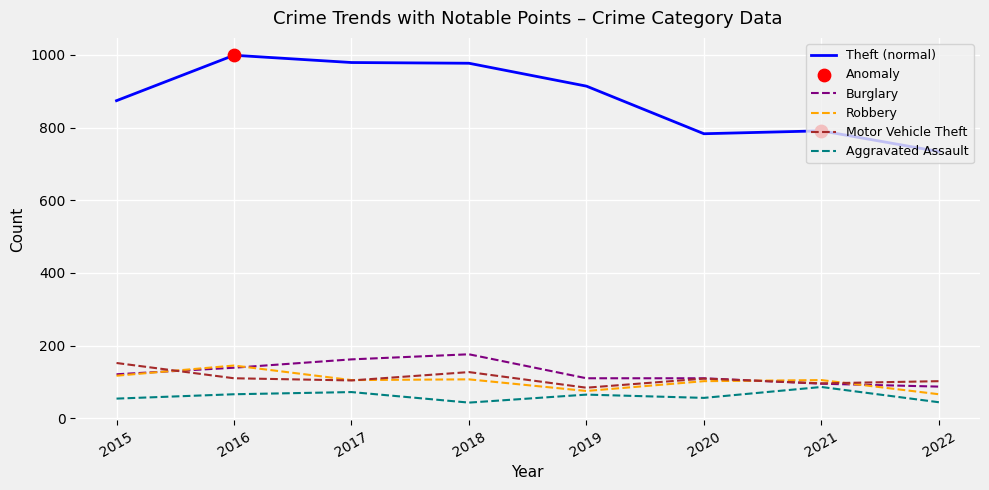

What value does the Motor Vehicle Theft series have at 2020?

109